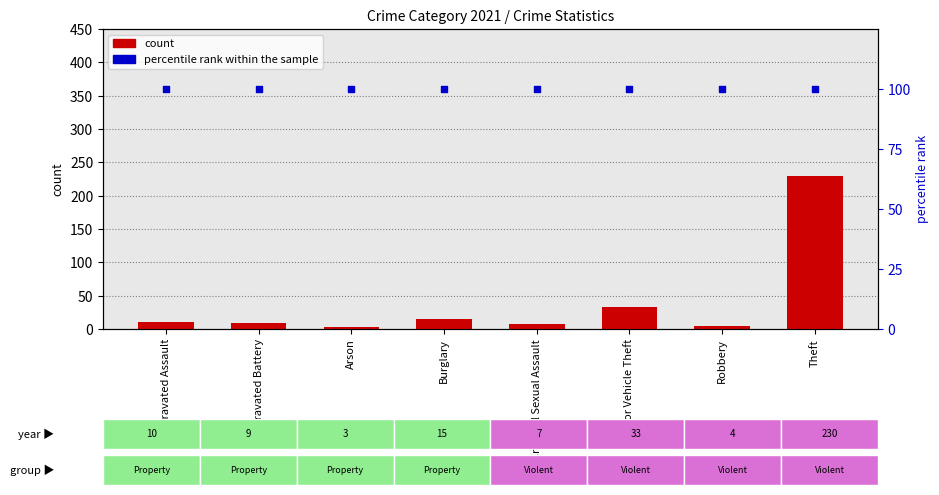

At how many categories does at least one series exceed 225?

1